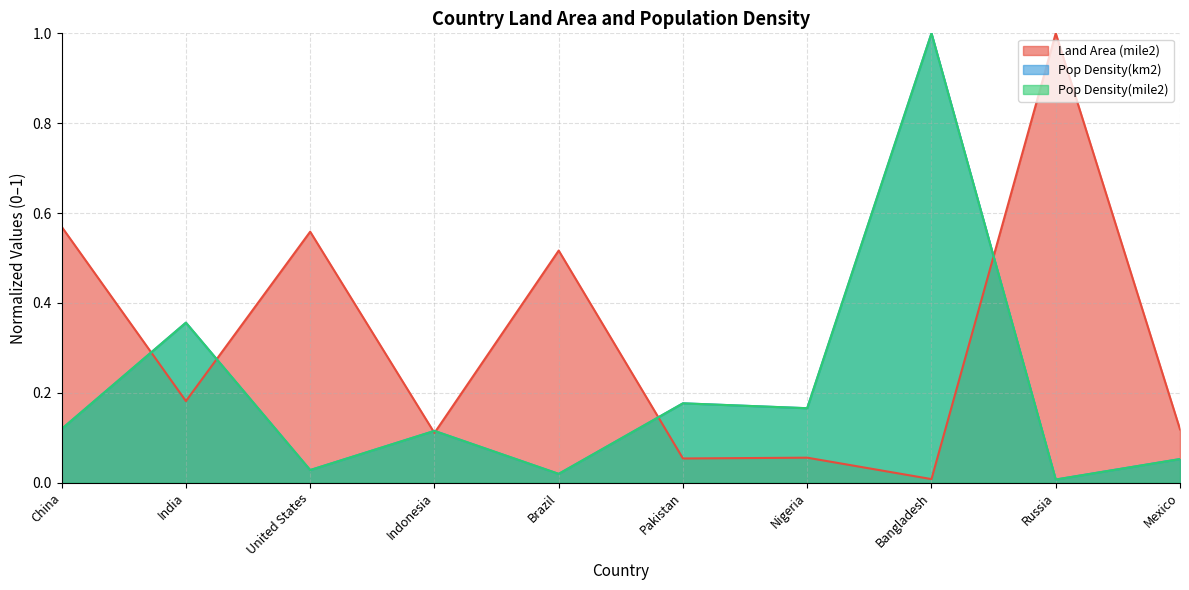

Which series changed the most between India and Bangladesh?

Pop Density(km2)